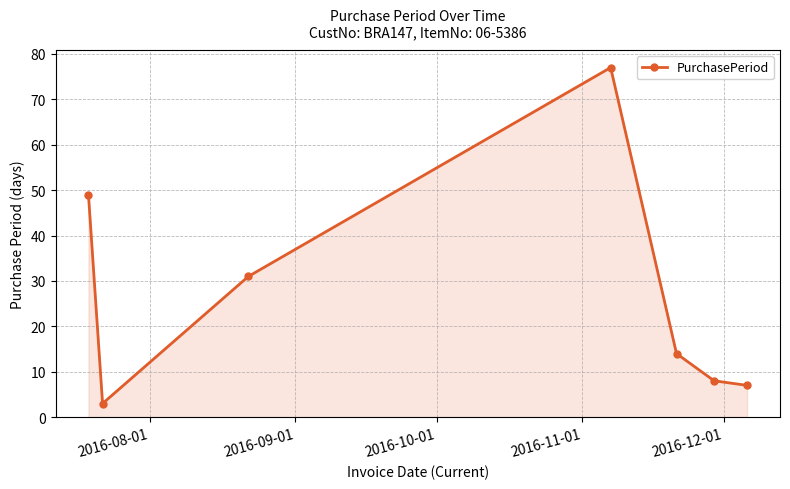

What is the greatest value displayed?

77